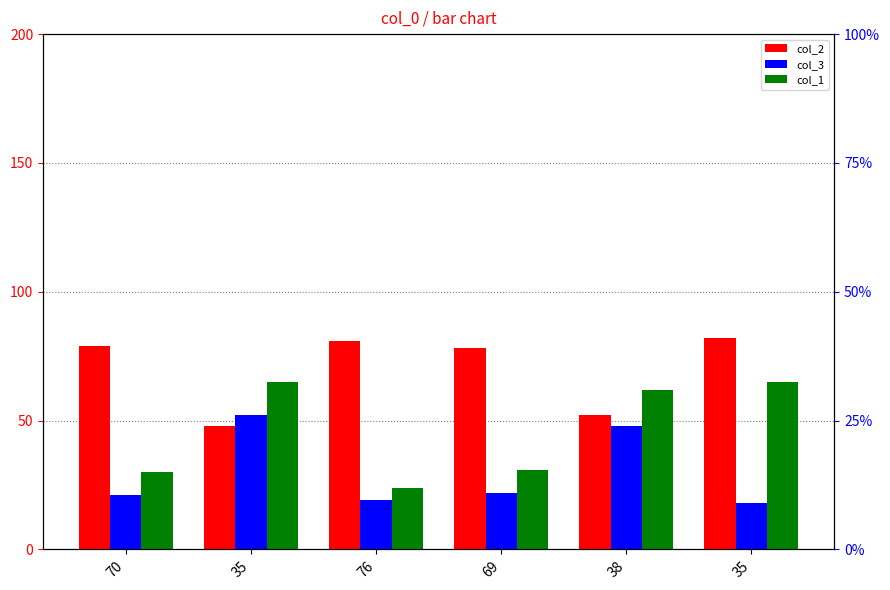

What is the label of the 2nd bar from the left?

35